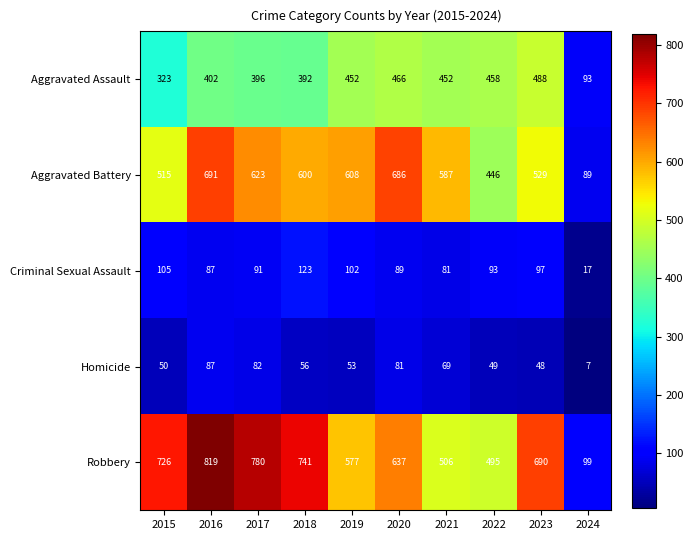

What is the sum of all Homicide values?

582